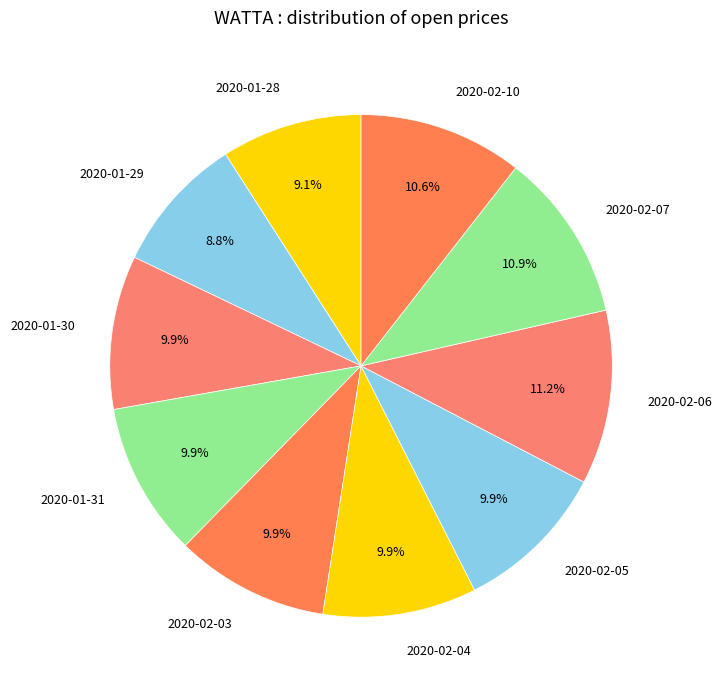

True or false: 2020-01-31 accounts for 1% of the total.

False